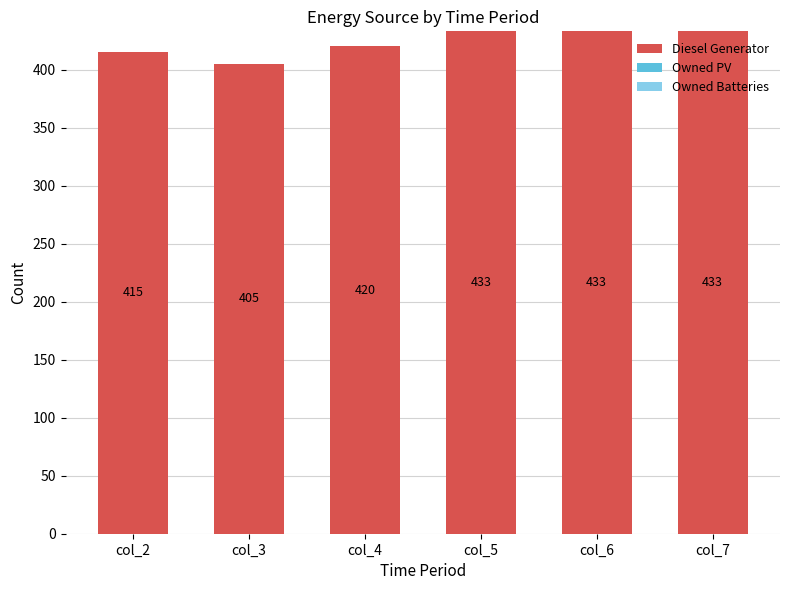

Reading left to right, what are all the values shown in this chart?

415	405	420	433	433	433